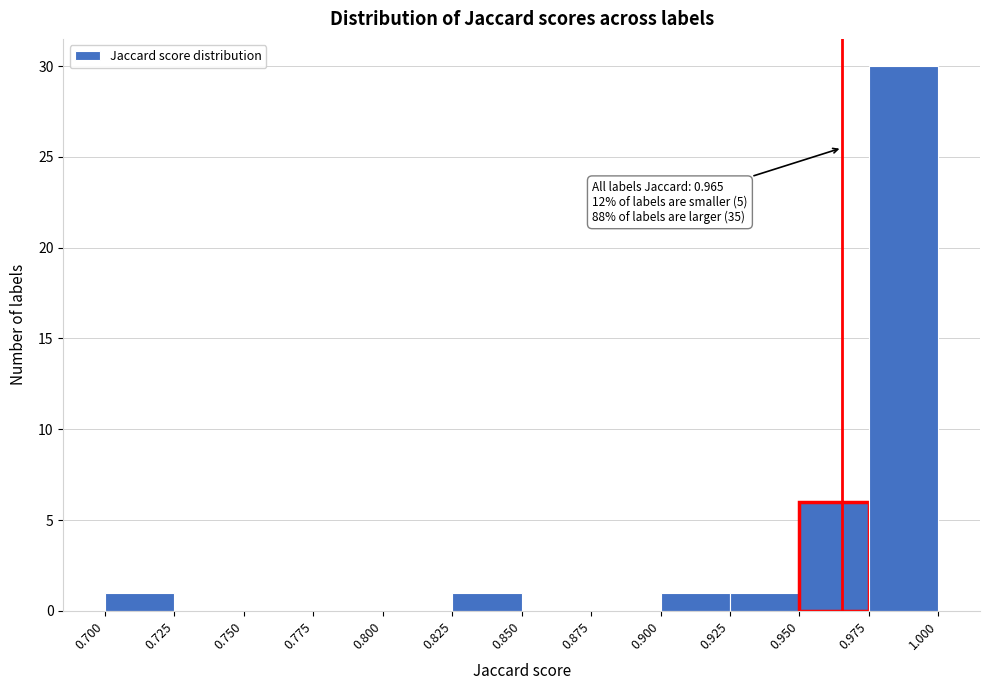

Over which range of the x-axis is the bar tallest?

0.975 to 1.000